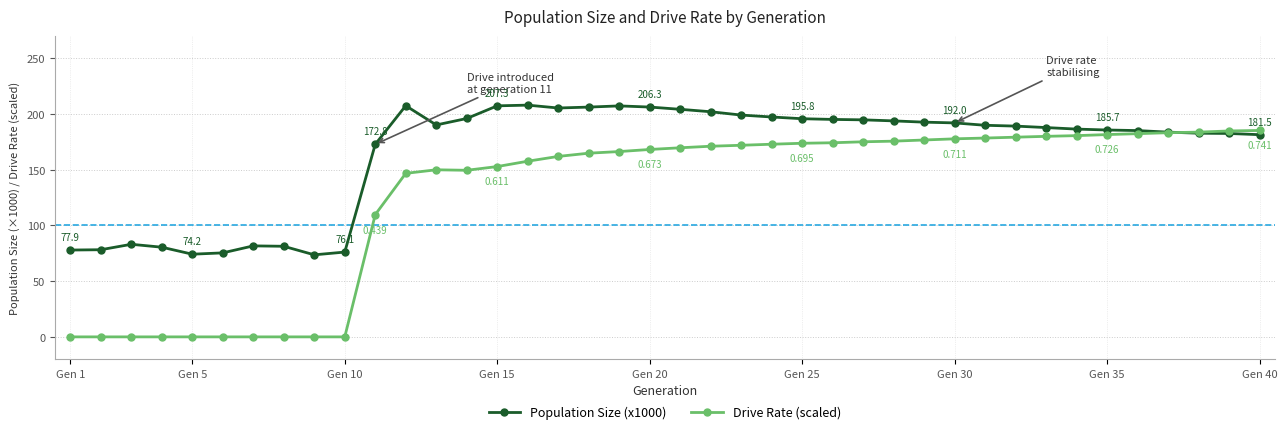

Which series has the largest range (max minus min)?

Drive Rate (scaled)